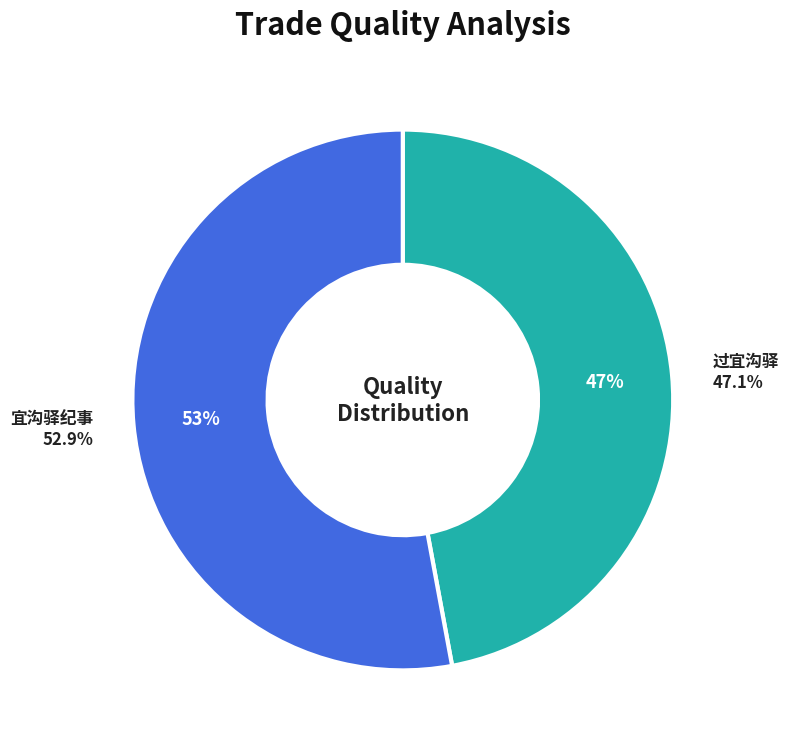

To the nearest percent, what is the combined percentage of 宜沟驿纪事 and 过宜沟驿?

100%